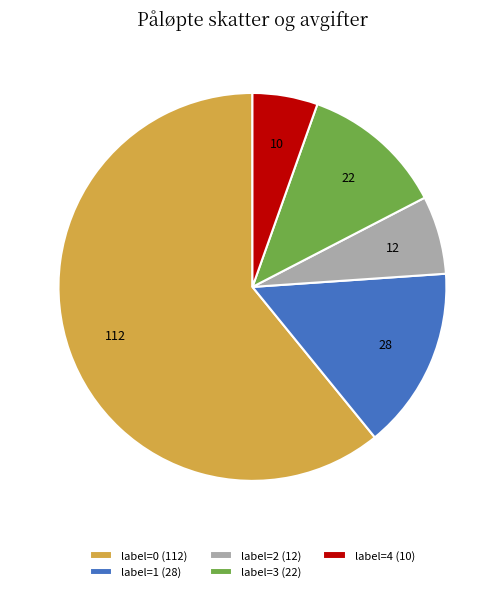

Which slice is the smallest?

label=4 (10)